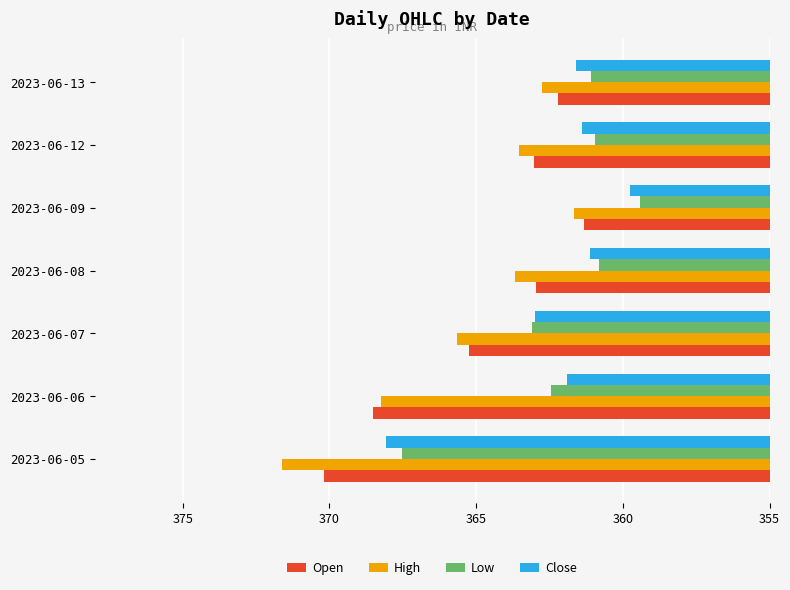

At which label does Low reach its minimum?

2023-06-09